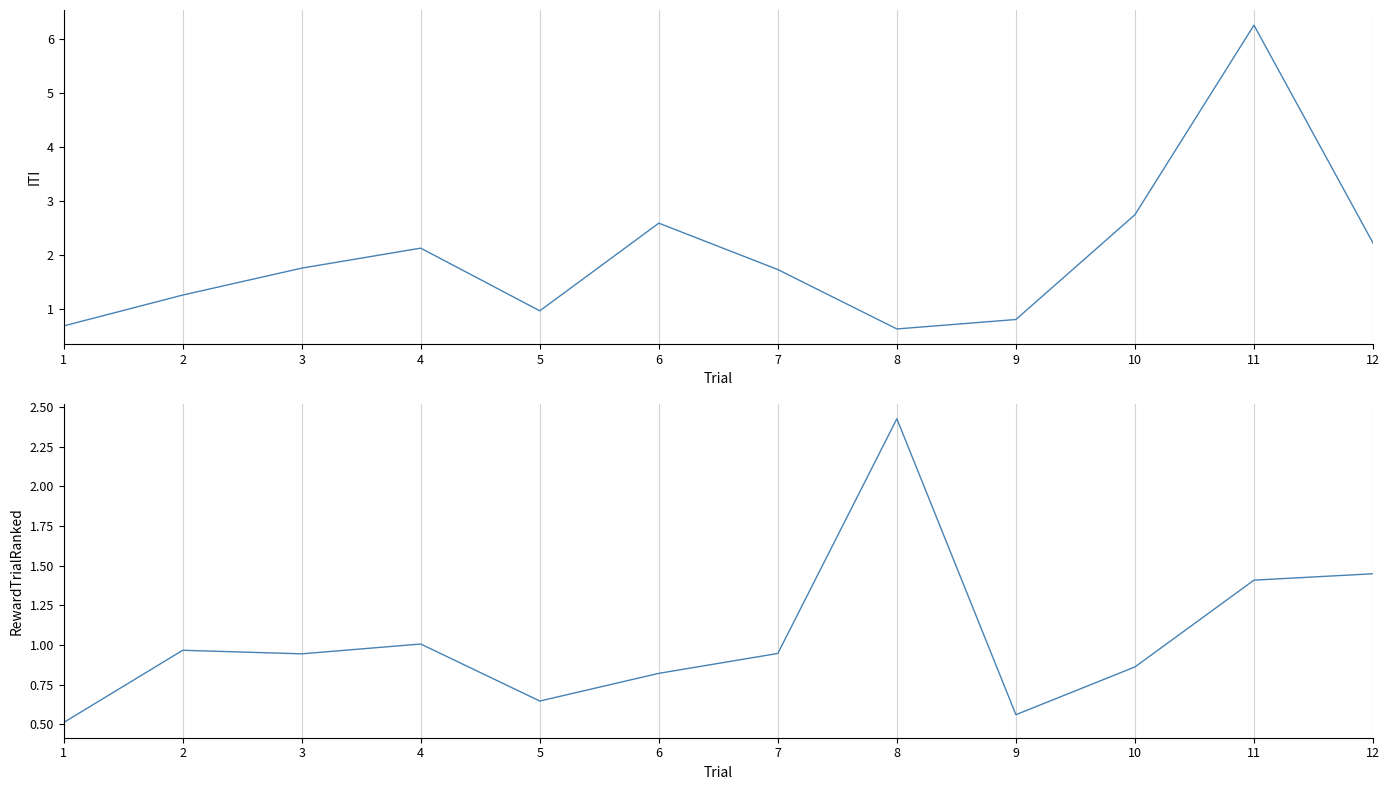

What is the difference between the second highest and minimum values in the ITI series?

2.1